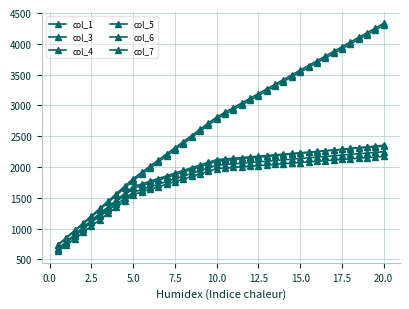

How many values in the col_5 series are below 2132?

20